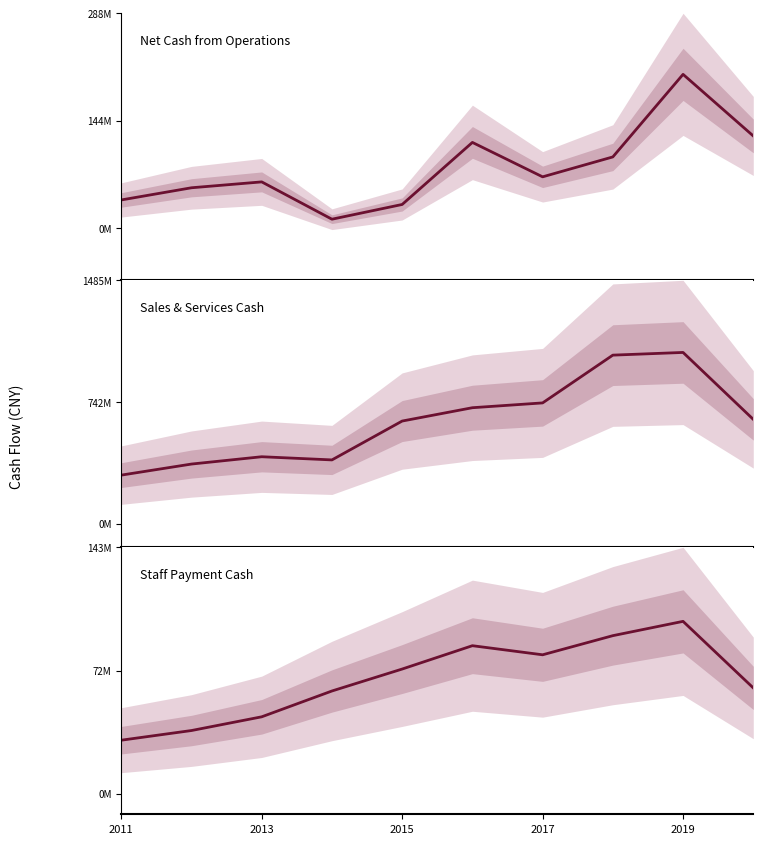

What is the total value across all series at 5?

908097559.8